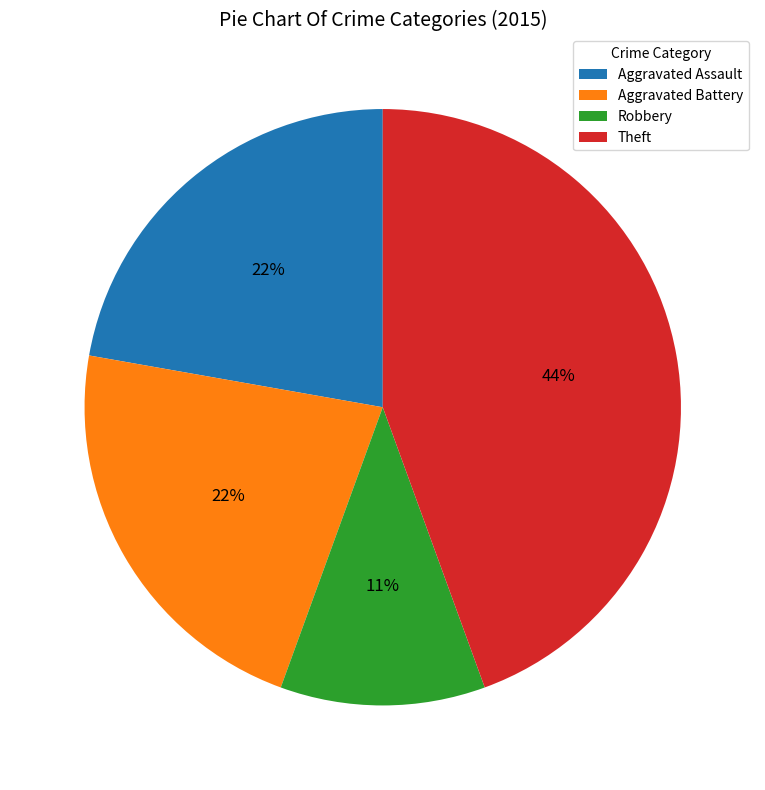

The Robbery slice represents 17% of the pie. True or false?

False